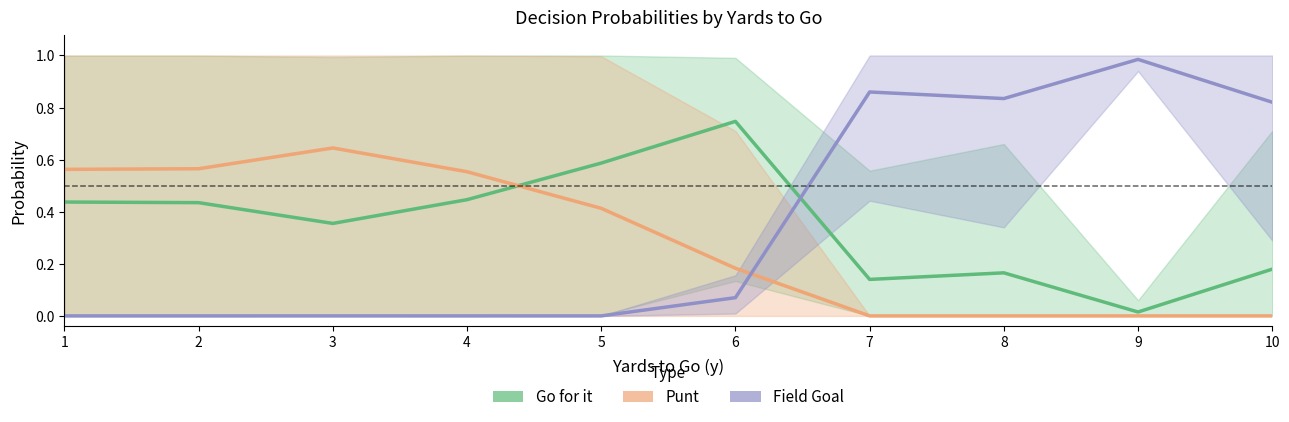

What is the difference between the maximum and second lowest values in the Field Goal series?

1.0